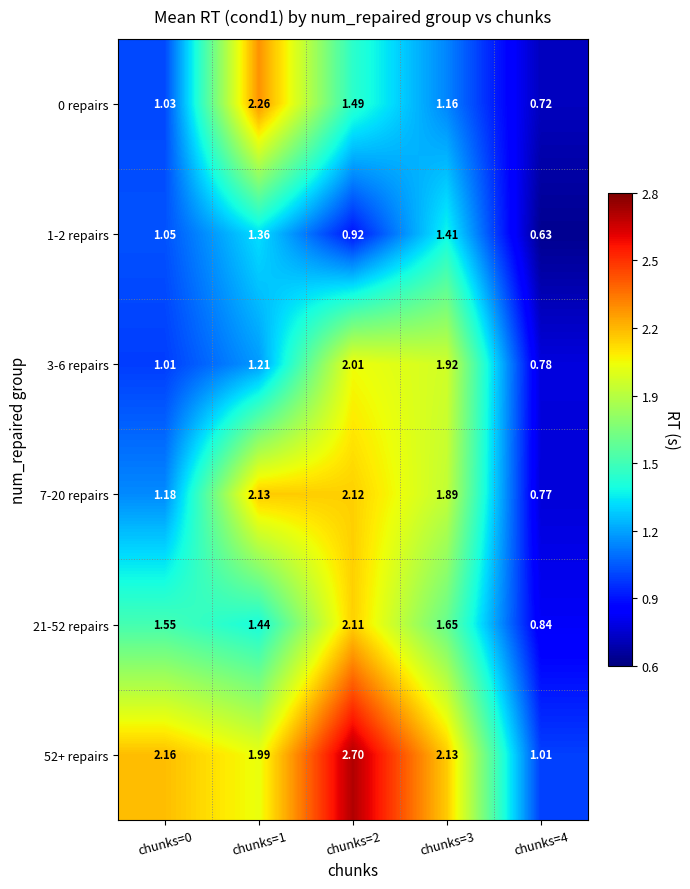

Which series has the widest spread of values?

52+ repairs